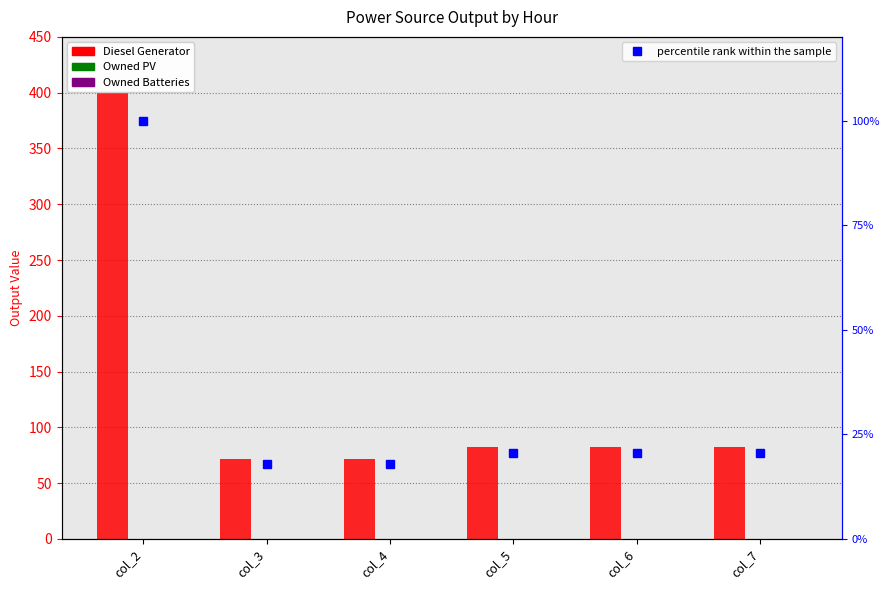

What are all the series names shown in the legend?

Diesel Generator, Owned PV, Owned Batteries, percentile rank within the sample